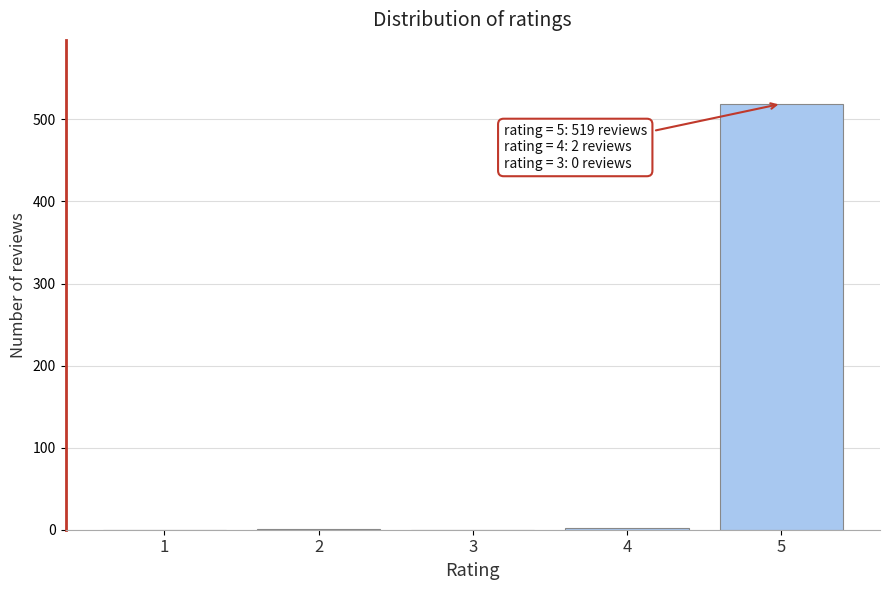

Is it true that the value at 5 is 519?

True